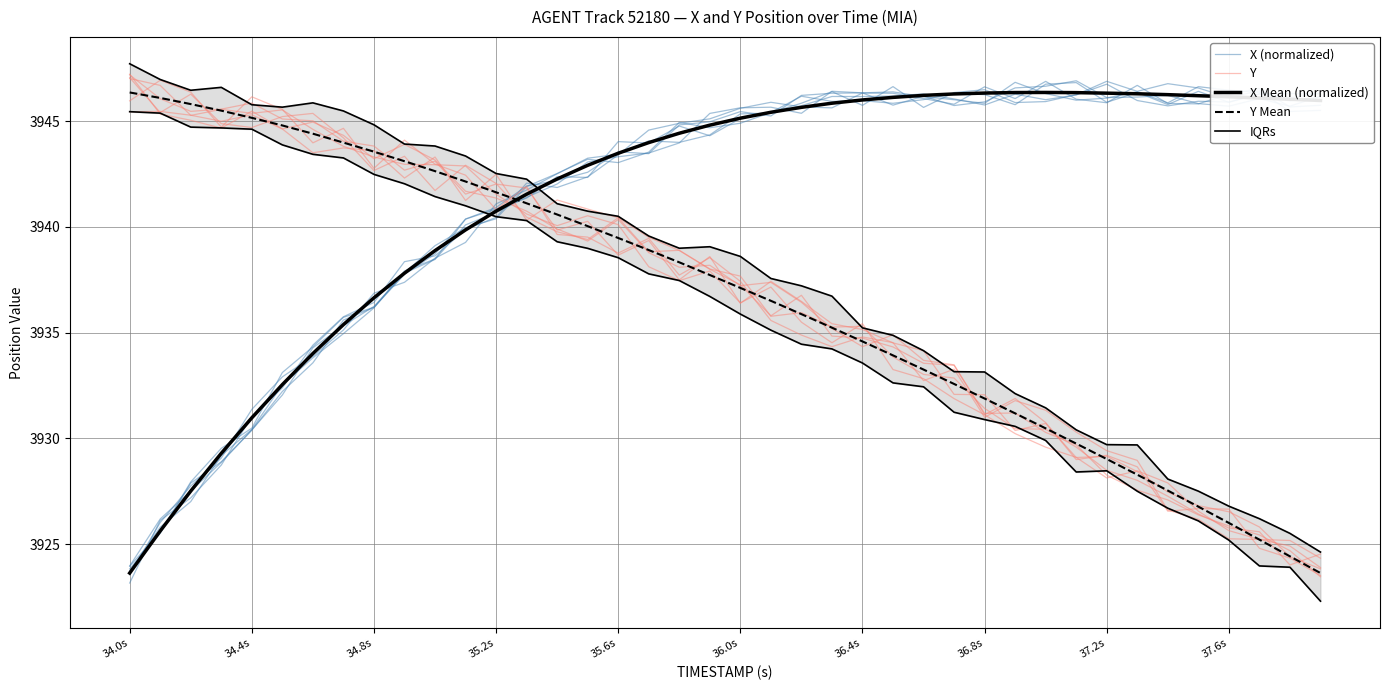

Is this an area chart (filled region under the line)?

No